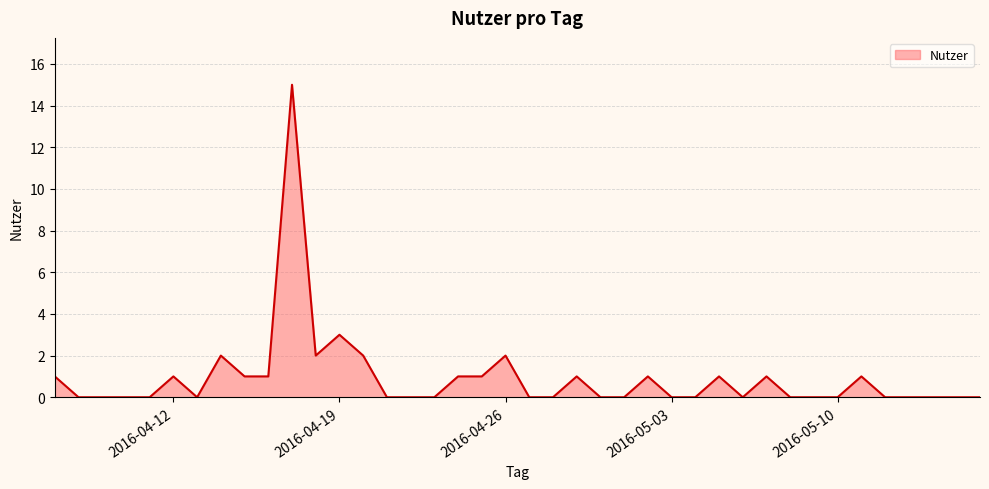

What is the maximum value shown in the chart?

15